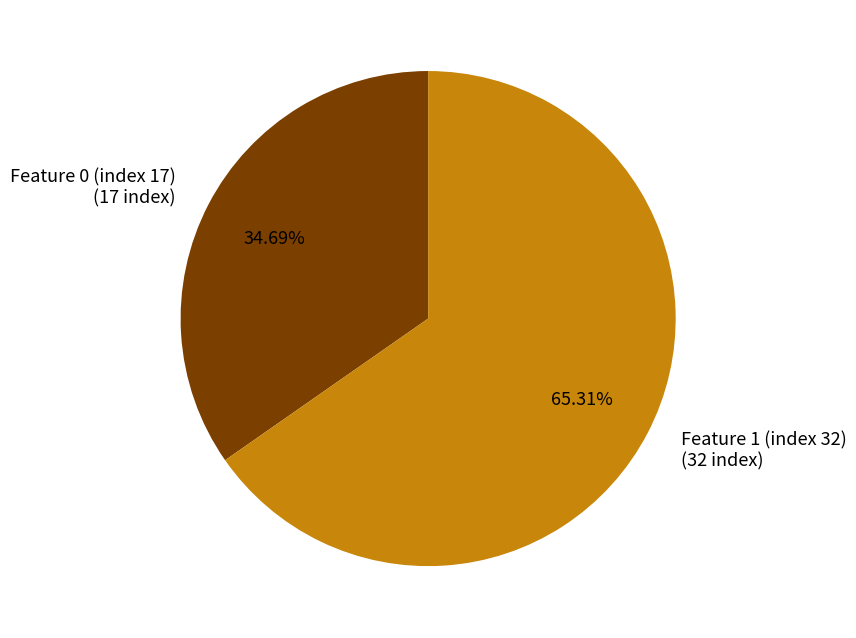

Approximately how many times larger is the value at Feature 0 (index 17) compared to Feature 1 (index 32)?

0.5